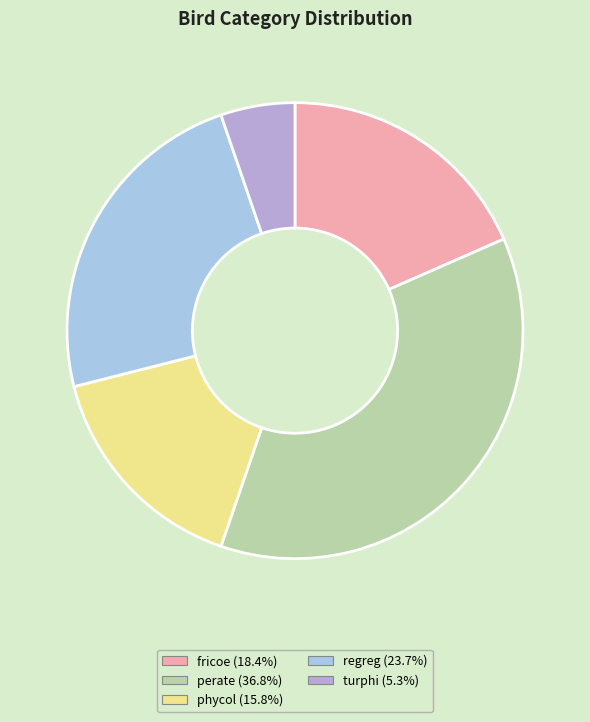

How many slices are in this pie chart?

5